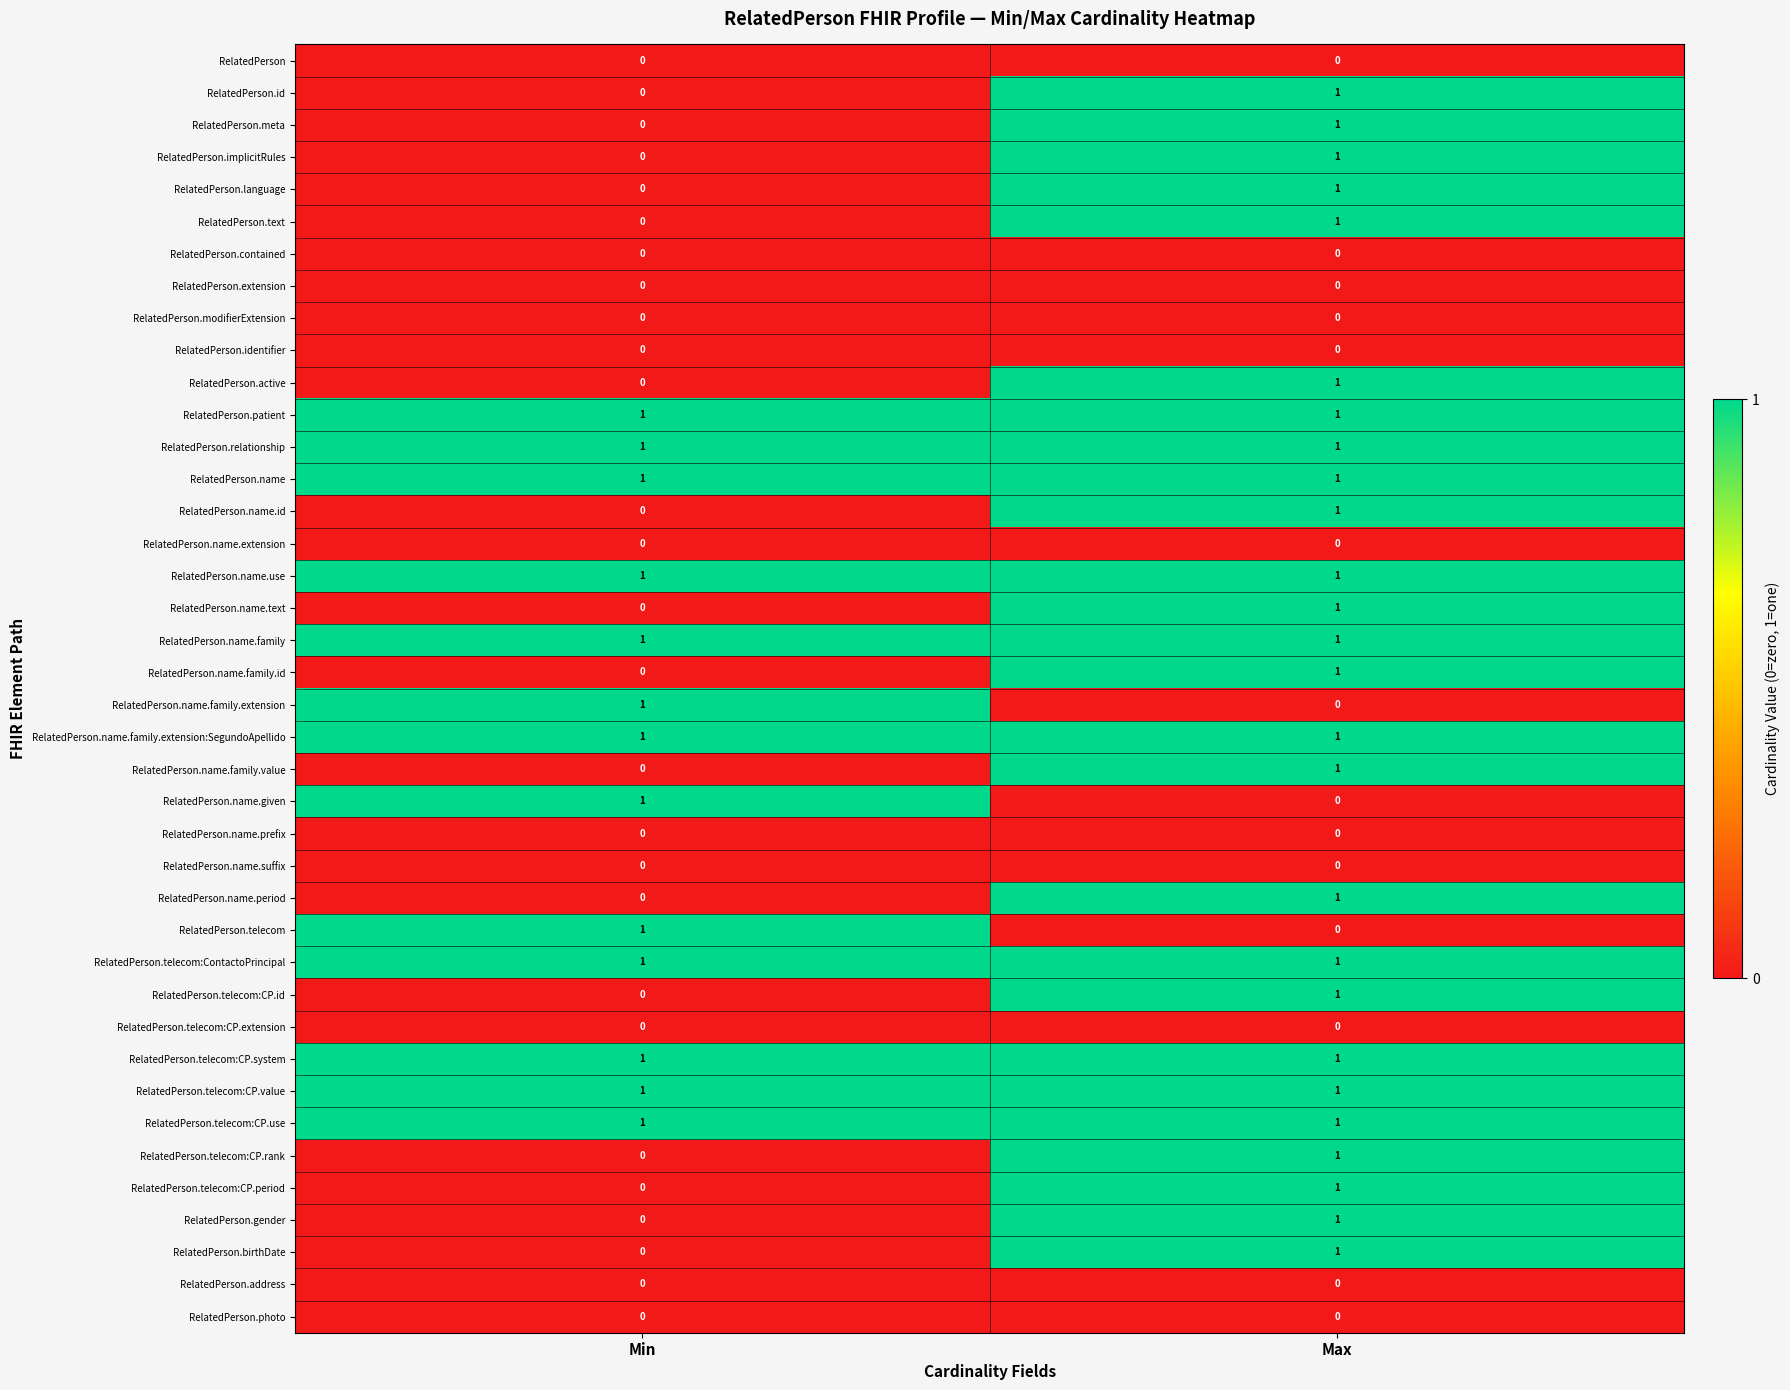

The value of RelatedPerson.birthDate at Min is 0. True or false?

True